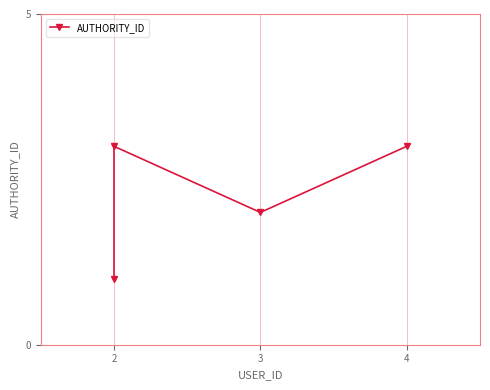

List the labels in order of value, smallest first.

1, 3, 2, 4